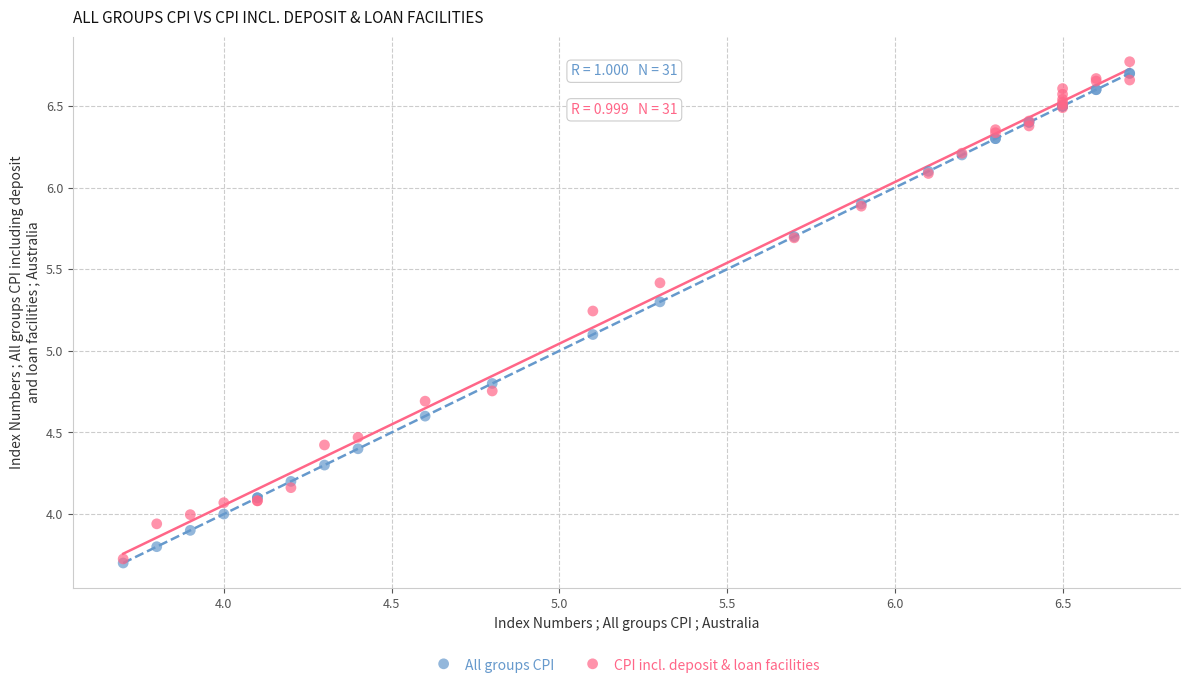

What are all the series names shown in the legend?

All groups CPI, CPI incl. deposit & loan facilities